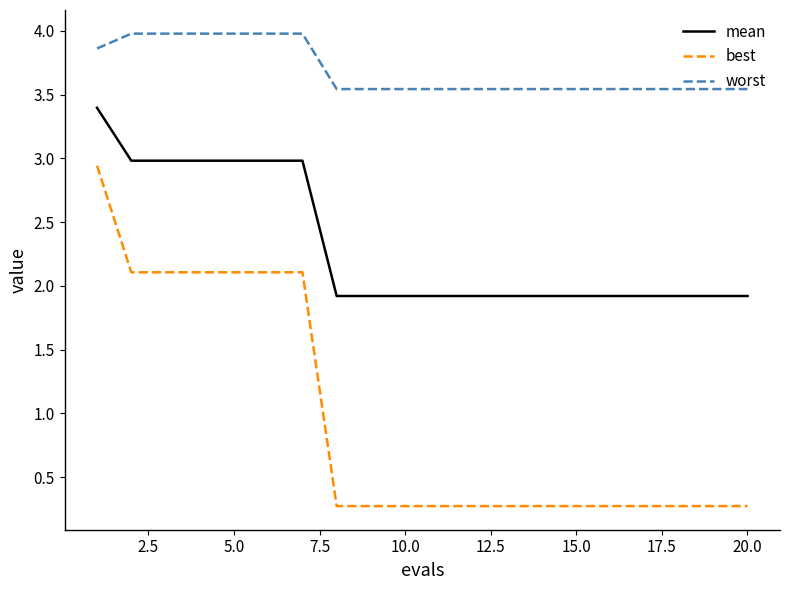

List the series in order of their overall mean, lowest first.

best, mean, worst